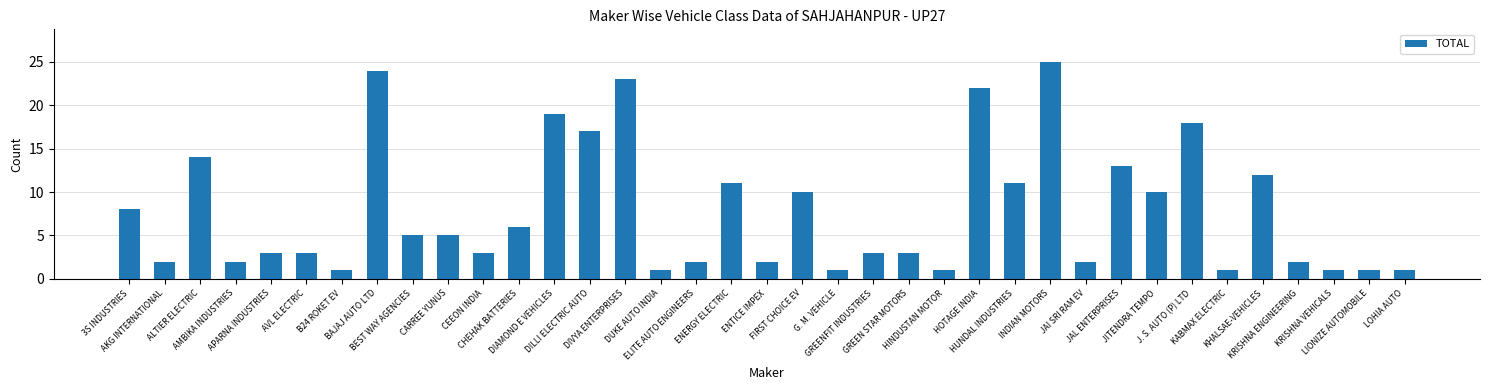

What is the difference between the values at DUKE AUTO INDIA and J. S. AUTO (P) LTD?

17